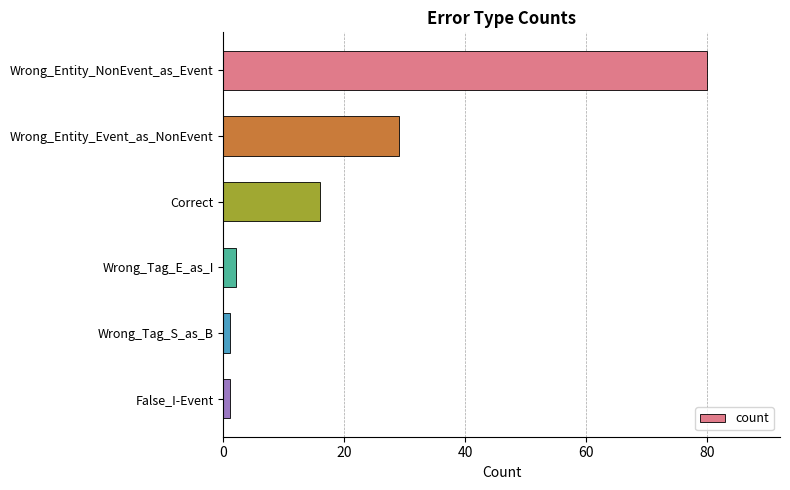

Reading top to bottom, extract all data points from this chart.

80	29	16	2	1	1